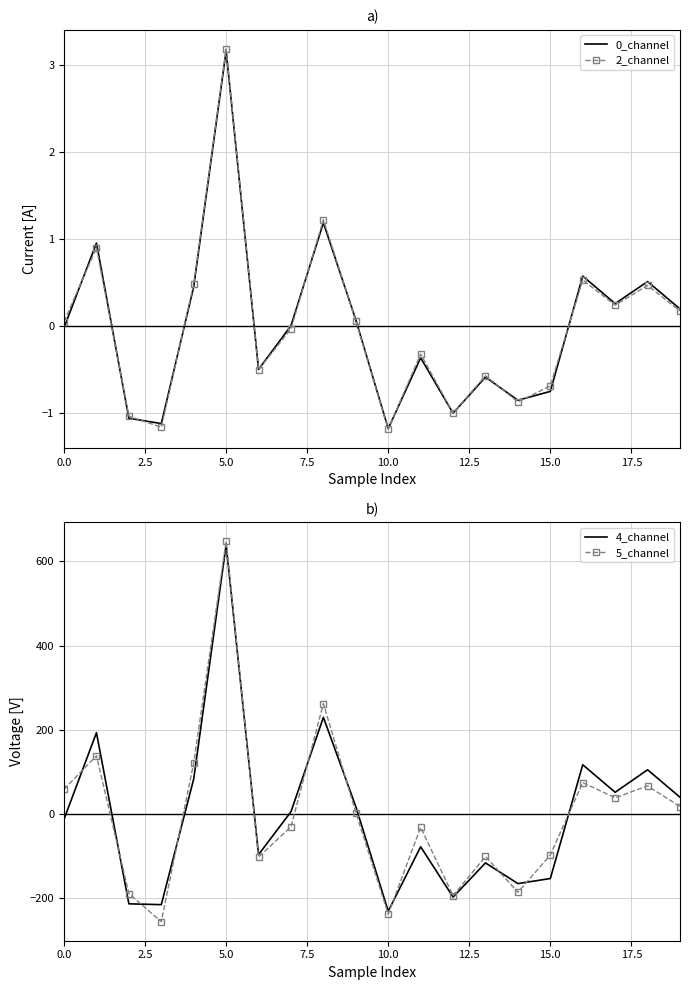

What is the maximum value for 5_channel?

647.7